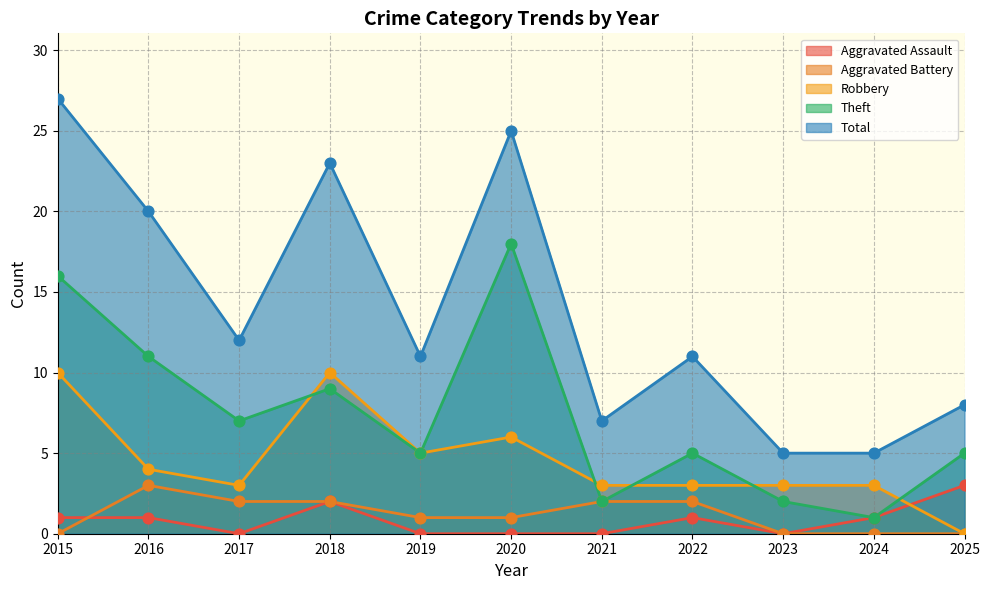

What is the total value across all series at 2018?

46